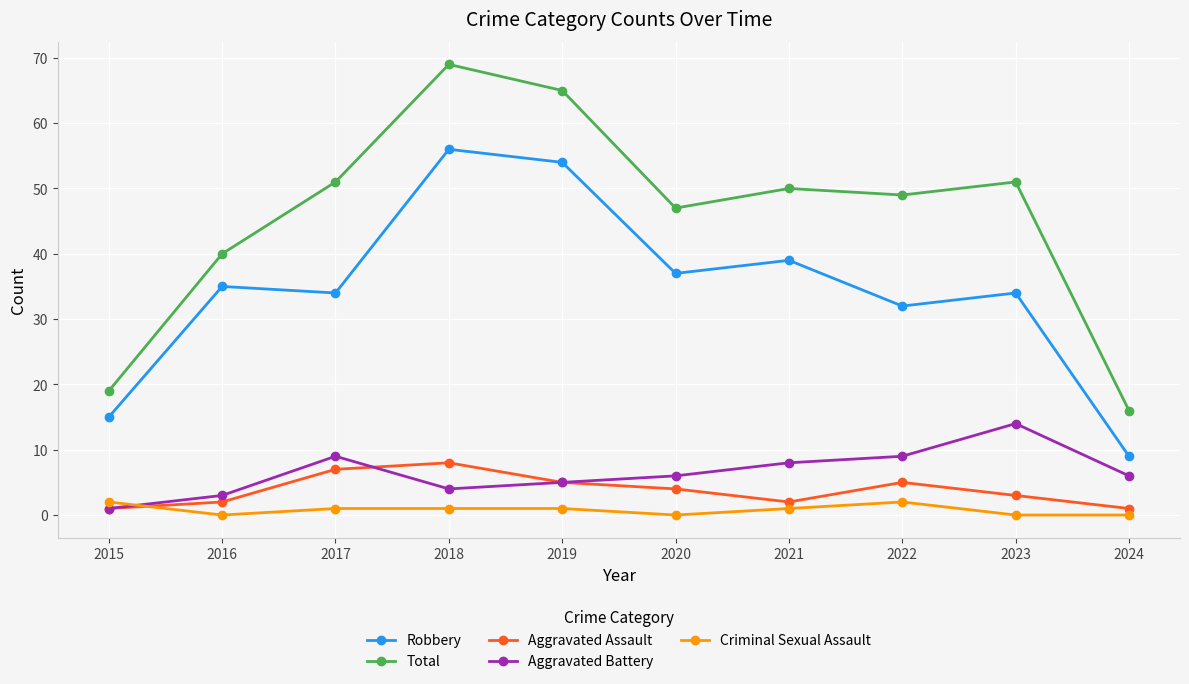

Between which two adjacent categories do Criminal Sexual Assault and Aggravated Battery first intersect?

2015 and 2016